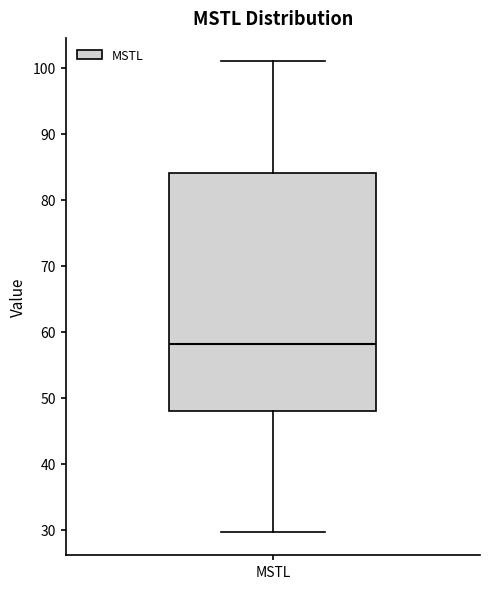

Read this box plot against the y-axis: the position of the median line, the range covered by the box, and the ends of both whiskers. The values are not printed on the chart, so give them approximately, as read against the axis.

median 58, box 48 to 84, whiskers 30 to 101